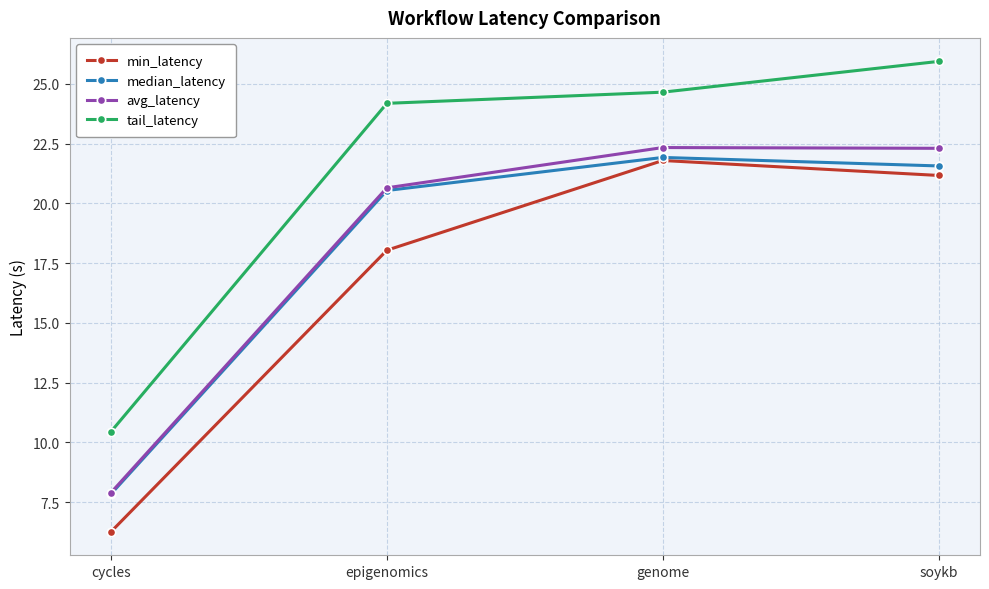

At which category does the chart reach its peak across all series?

soykb